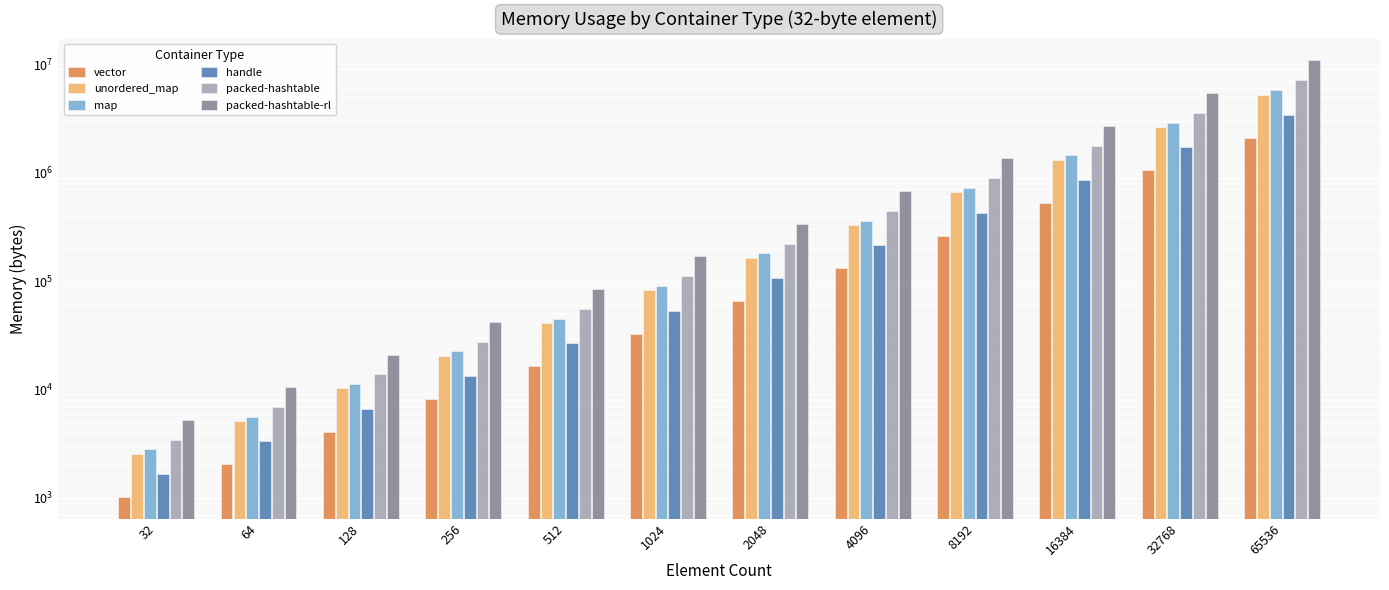

Reading left to right, transcribe all the data shown in this chart.

vector: 1024	2048	4096	8192	16384	32768	65536	131072	262144	524288	1048576	2097152
unordered_map: 2560	5120	10240	20480	40960	81920	163840	327680	655360	1310720	2621440	5242880
map: 2816	5632	11264	22528	45056	90112	180224	360448	720896	1441792	2883584	5767168
handle: 1664	3328	6656	13312	26624	53248	106496	212992	425984	851968	1703936	3407872
packed-hashtable: 3456	6912	13824	27648	55296	110592	221184	442368	884736	1769472	3538944	7077888
packed-hashtable-rl: 5248	10440	20976	42072	84288	168744	337728	675816	1352080	2704696	5409952	10820488